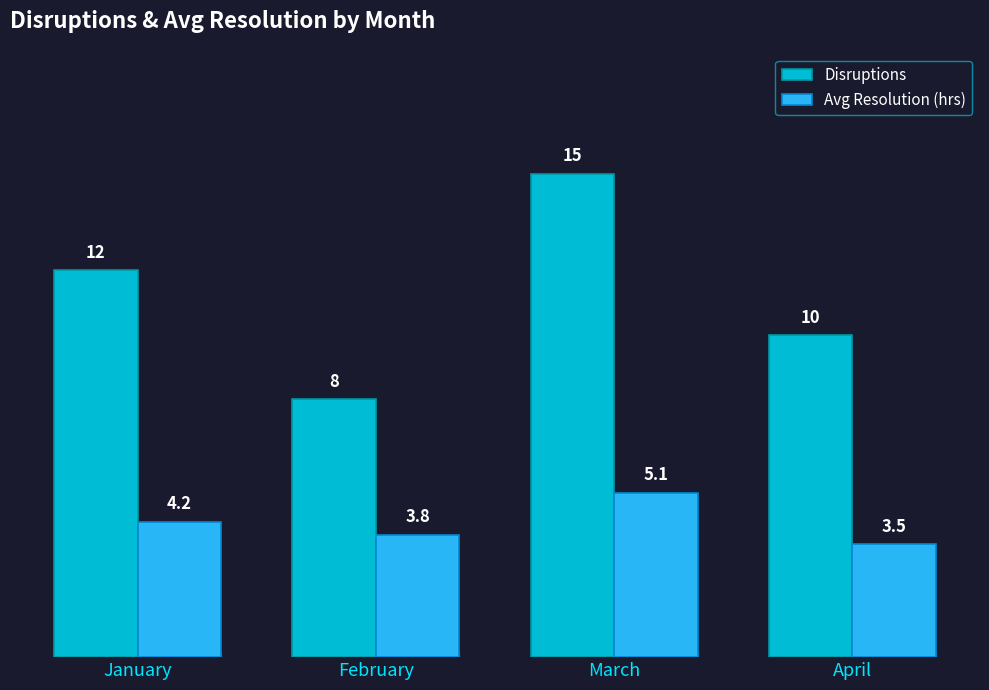

What is the difference between the Avg Resolution (hrs) values at April and January?

0.7